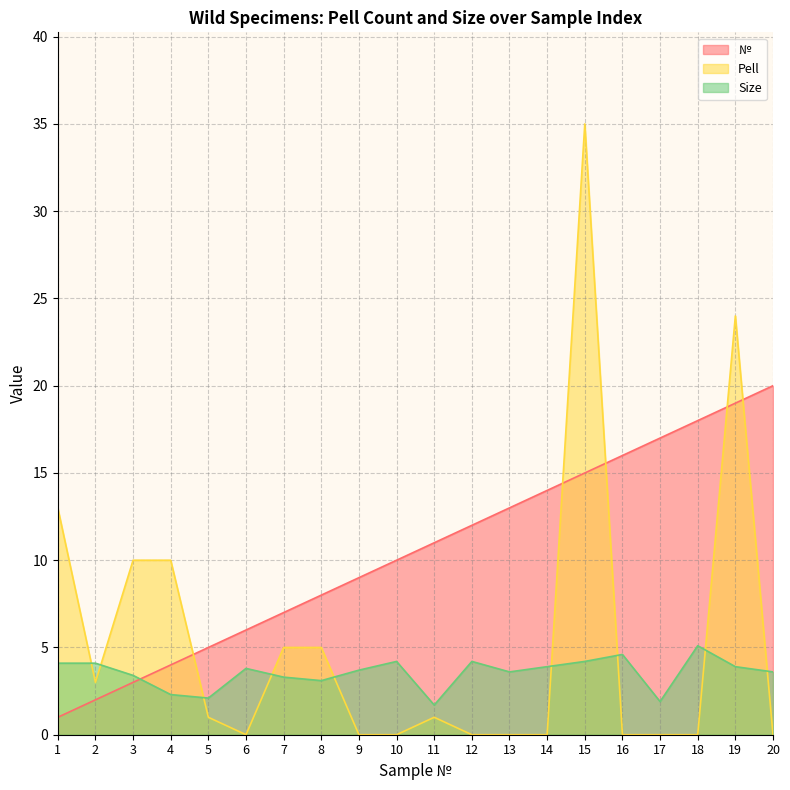

Rank the series by their average value, from highest to lowest.

№, Pell, Size